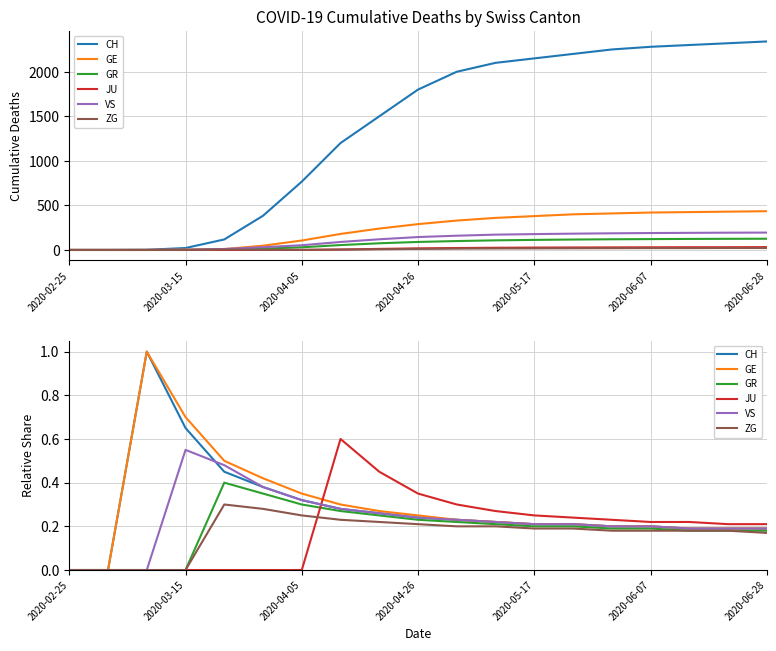

How many categories are shown in the chart?

19